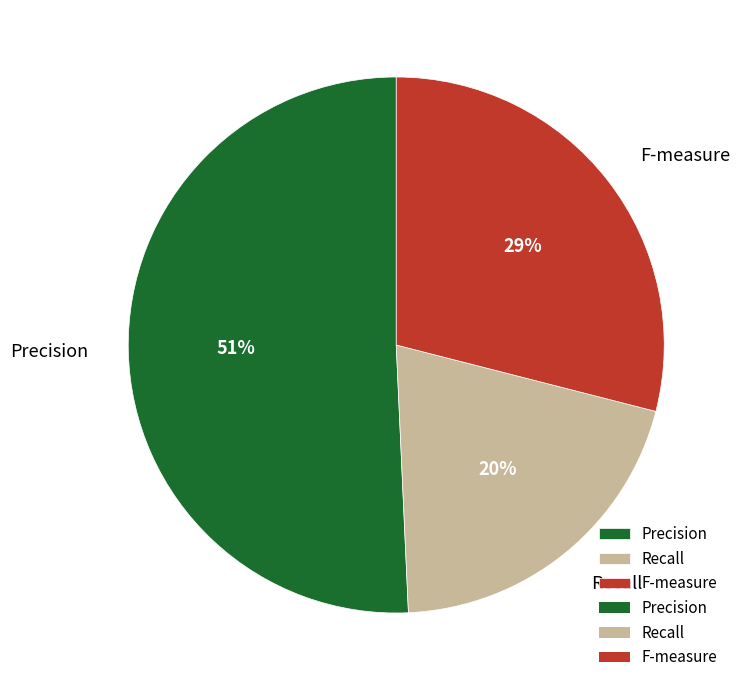

Which category has the biggest portion of the pie?

Precision